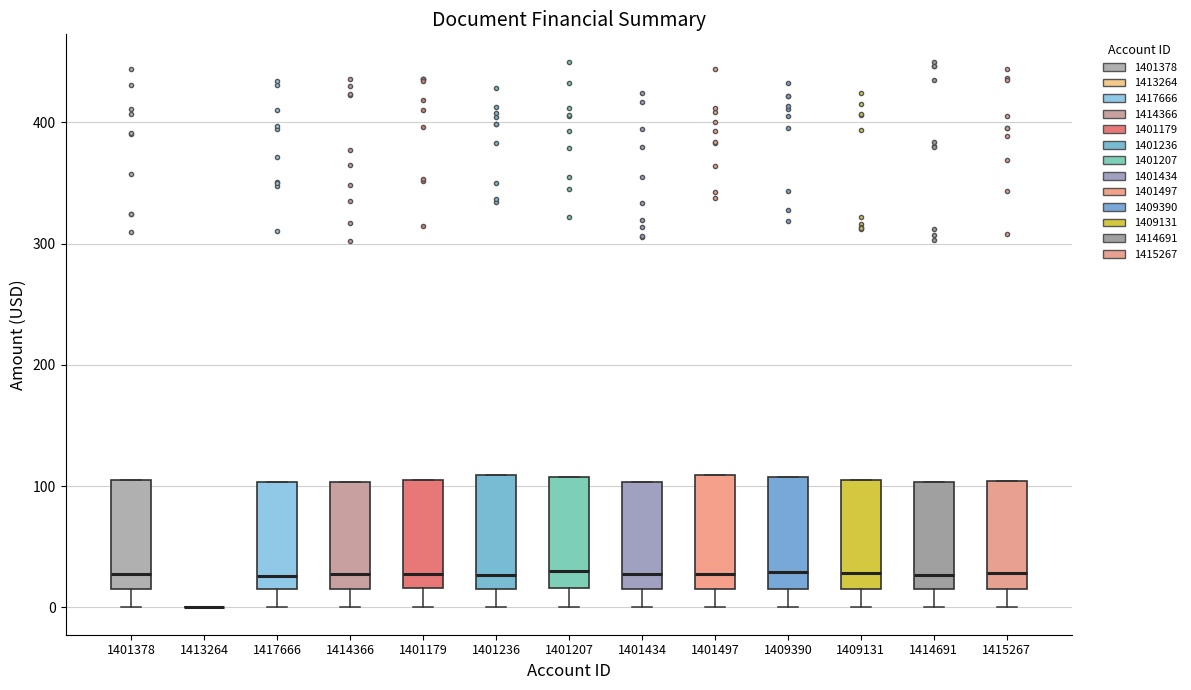

Reading left to right, read every box against the y-axis: the position of its median line, the range the box covers, and the ends of its whiskers. The values are not printed on the chart, so give them approximately, as read against the axis.

1401378: median 30, box 20 to 100, whiskers 0 to 100
1413264: box collapsed to a line at 0, whiskers 0 to 0
1417666: median 30, box 20 to 100, whiskers 0 to 100
1414366: median 30, box 20 to 100, whiskers 0 to 100
1401179: median 30, box 20 to 110, whiskers 0 to 110
1401236: median 30, box 20 to 110, whiskers 0 to 110
1401207: median 30, box 20 to 110, whiskers 0 to 110
1401434: median 30, box 20 to 100, whiskers 0 to 100
1401497: median 30, box 20 to 110, whiskers 0 to 110
1409390: median 30, box 20 to 110, whiskers 0 to 110
1409131: median 30, box 20 to 110, whiskers 0 to 110
1414691: median 30, box 20 to 100, whiskers 0 to 100
1415267: median 30, box 20 to 100, whiskers 0 to 100